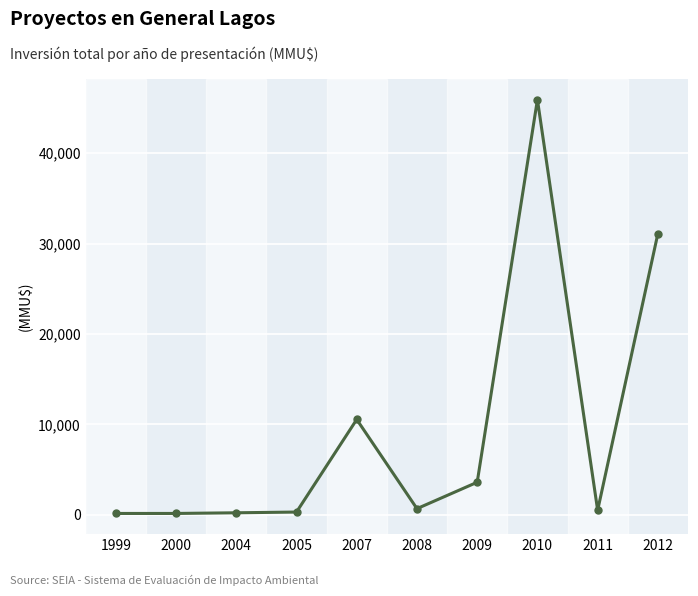

What is the approximate value at 2010, to the nearest 50?

45900